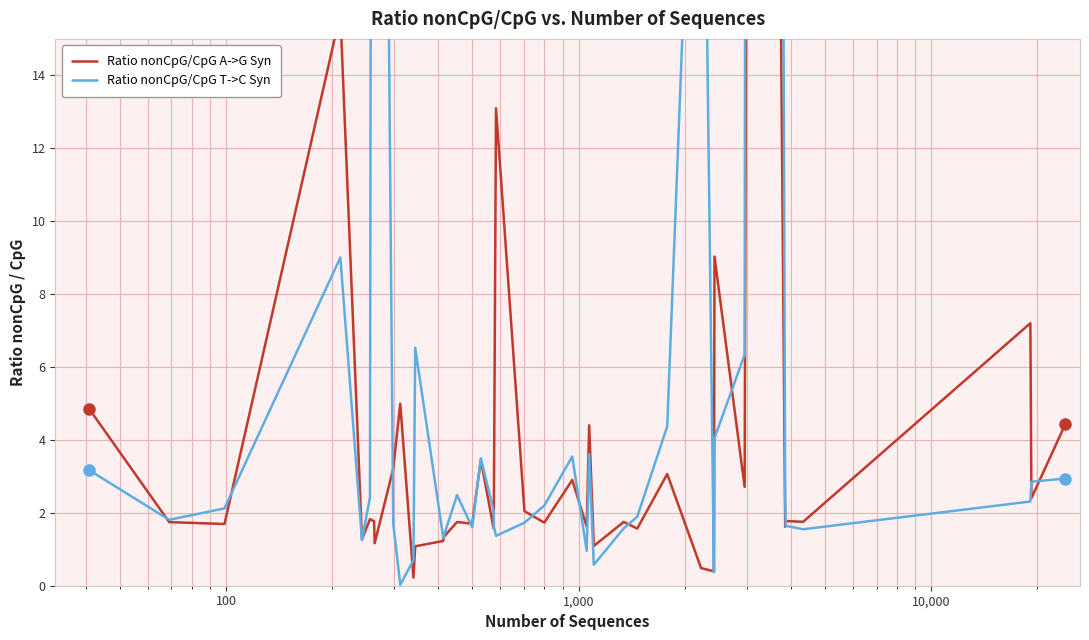

Which series has the largest total across all categories?

Ratio nonCpG/CpG T->C Syn